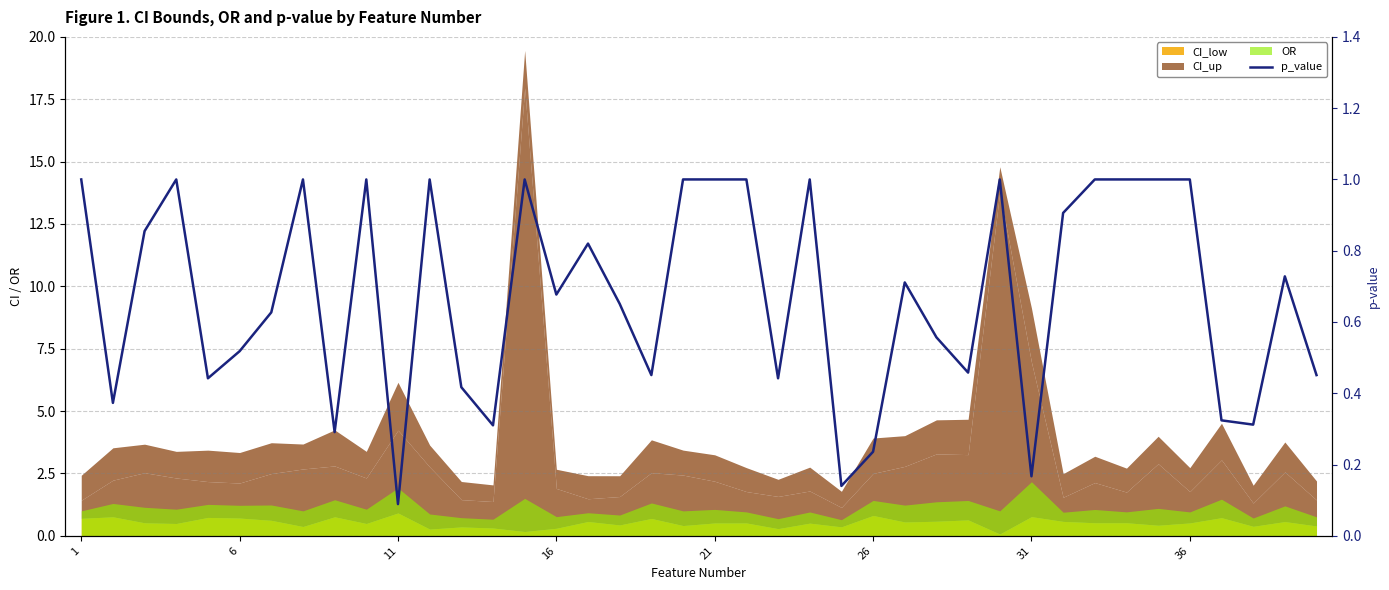

What is the difference between the maximum and minimum values?

0.9